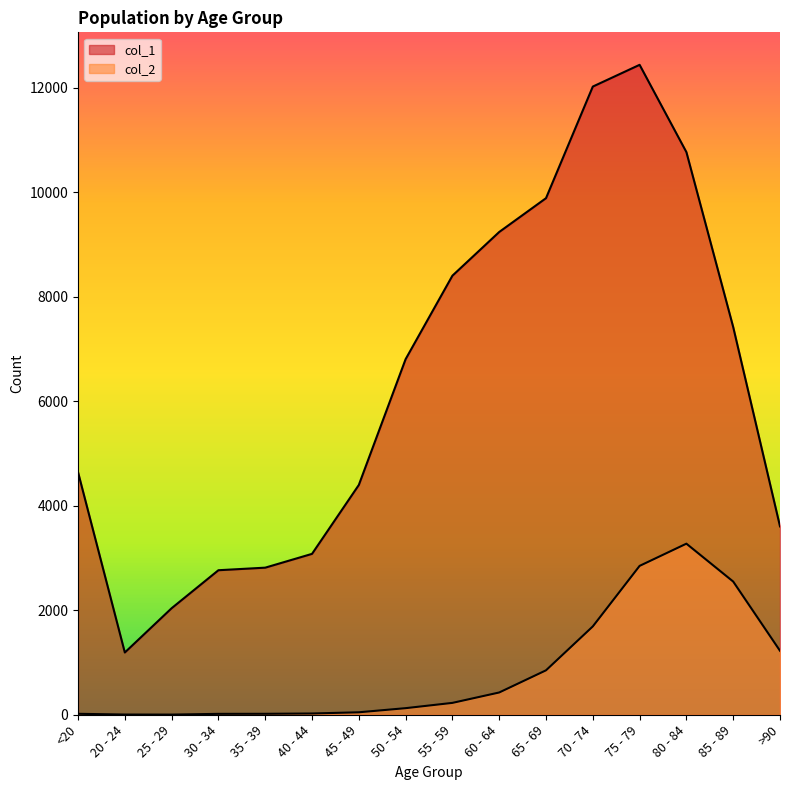

What is the sum of the col_1 values at 45 - 49 and 35 - 39?

7210